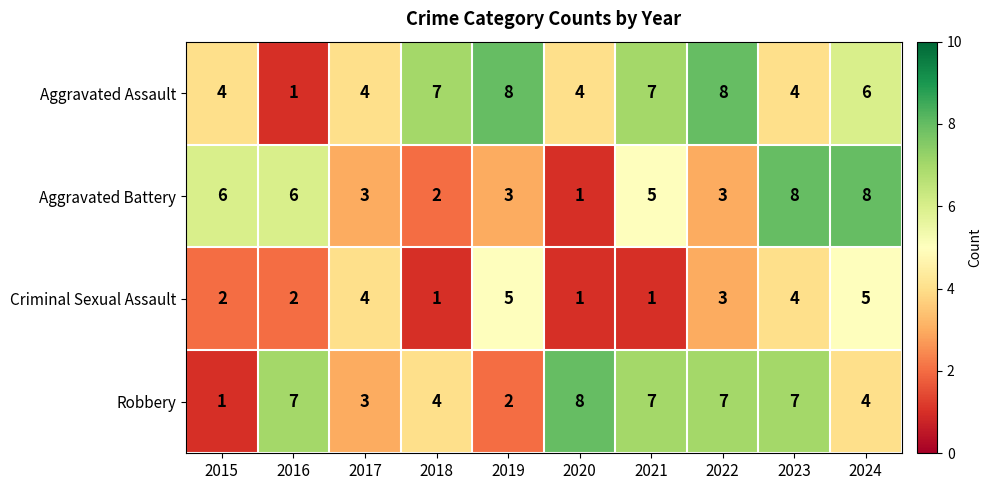

What is the sum of all Aggravated Battery values?

45